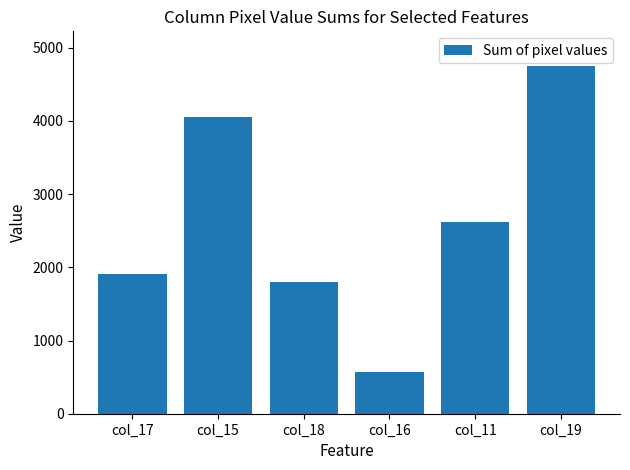

What is the sum of the values at col_11 and col_18?

4420